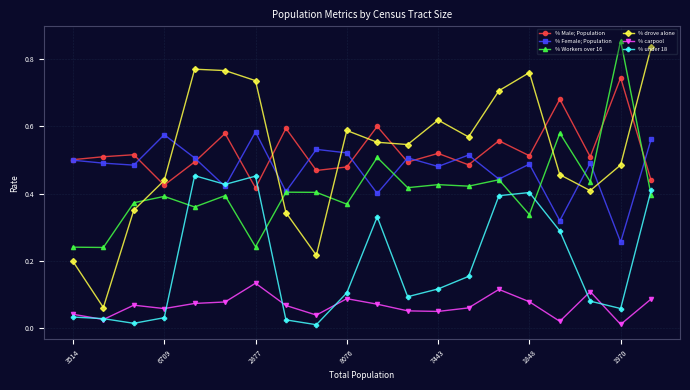

How many distinct data groups are displayed?

6